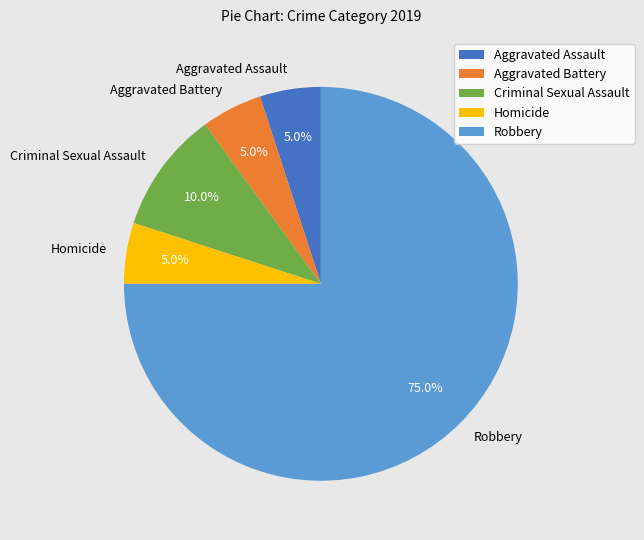

Which has a higher value, Robbery or Aggravated Assault?

Robbery